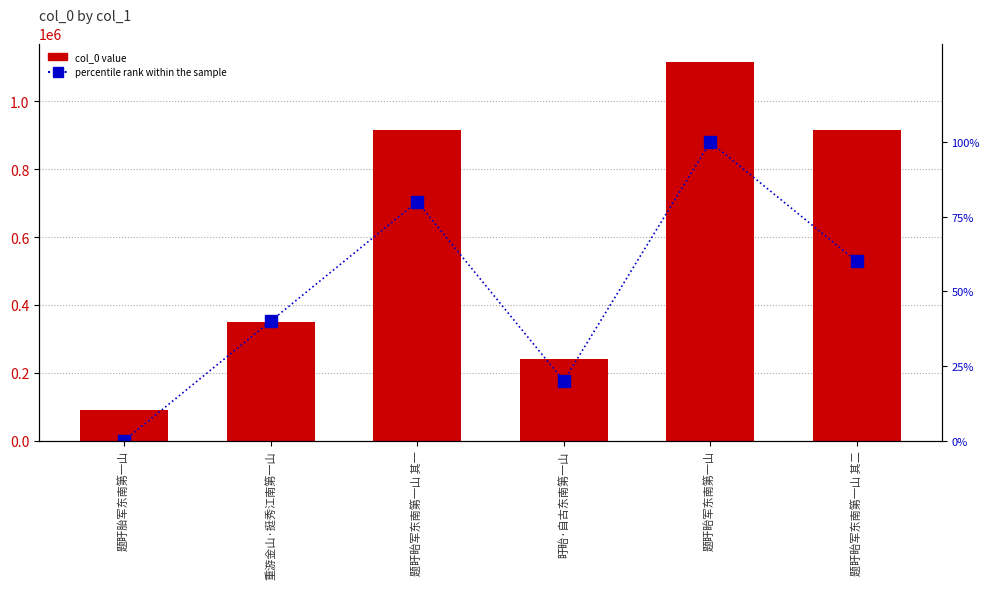

Rank the series at 重游金山·挺秀江南第一山 from lowest to highest value.

percentile rank within the sample, col_0